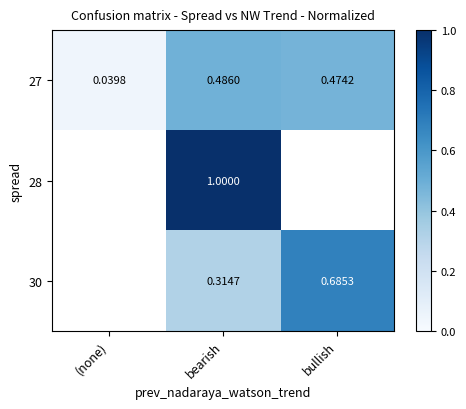

Is the value of 30 at bearish greater than the value of 28 at bearish?

No